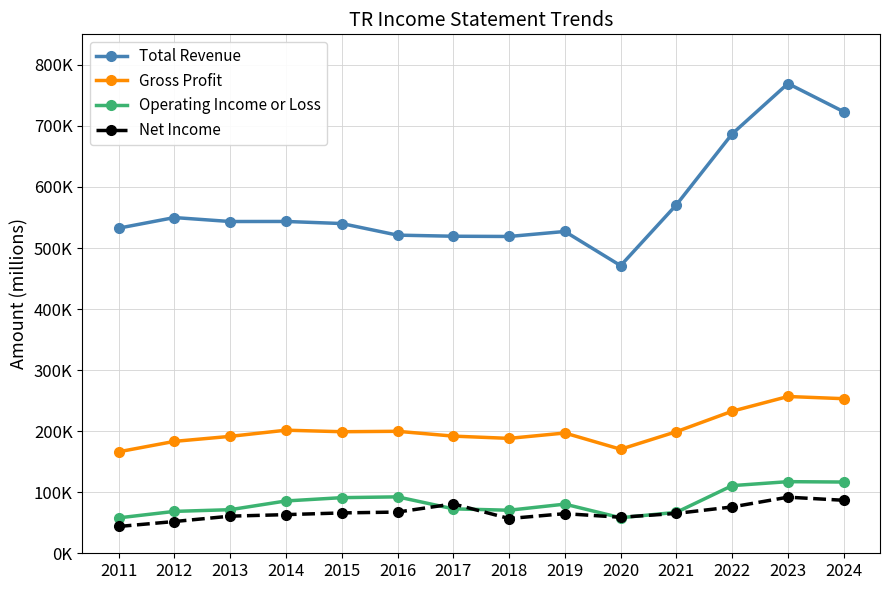

Reading left to right, list all the values displayed in this chart.

Total Revenue: 532500	549900	543400	543500	540100	521100	519300	518900	527100	471100	570800	687000	769400	723200
Gross Profit: 166200	183300	191500	201600	199100	199800	191900	188200	197000	170400	199200	232700	256800	253200
Operating Income or Loss: 58000	68600	71400	85700	91100	92400	72800	70500	80500	58200	67100	110800	117300	116700
Net Income: 43900	52000	60800	63300	66100	67500	80900	56900	64900	59000	65300	75900	91900	86800